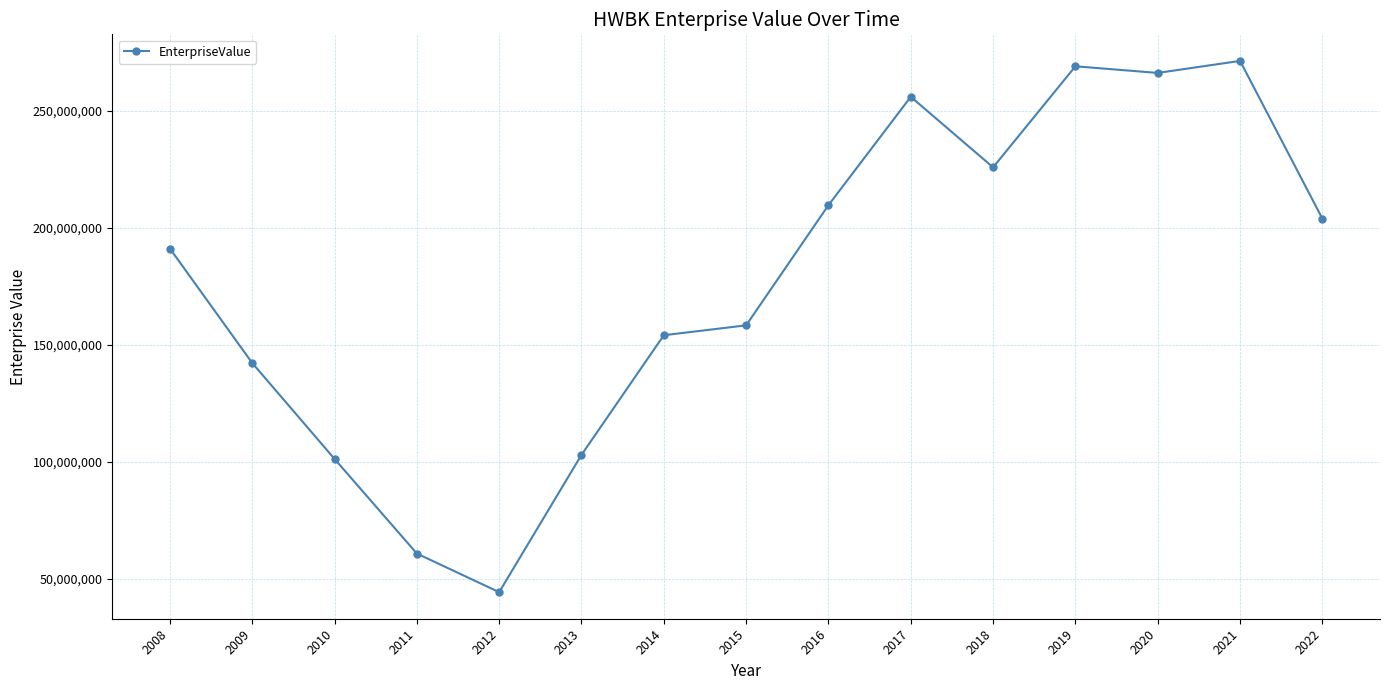

True or false: the data shows 211354168.7 at 2014.

False